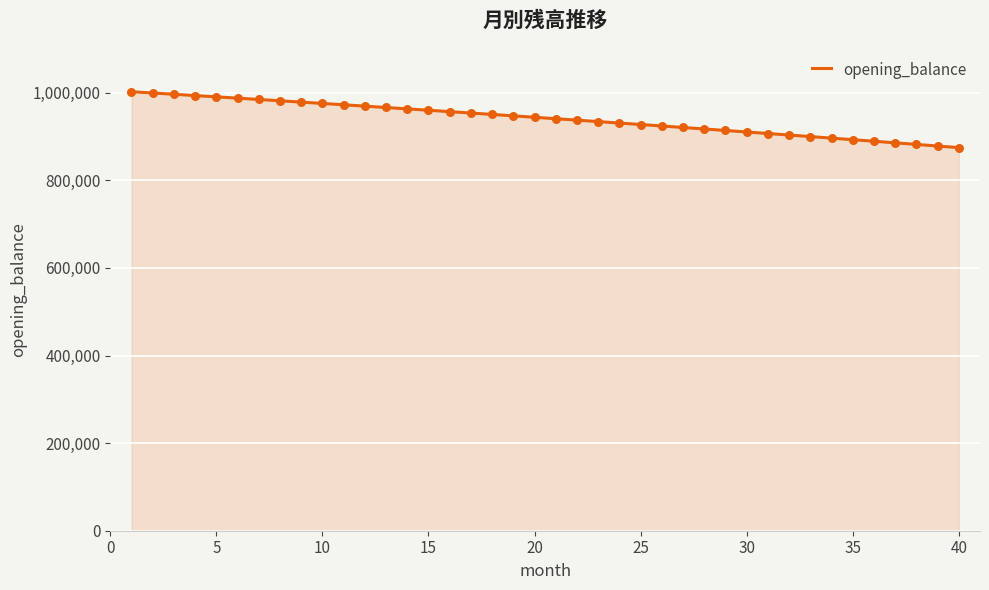

What is the difference between the maximum and minimum values?

127597.1